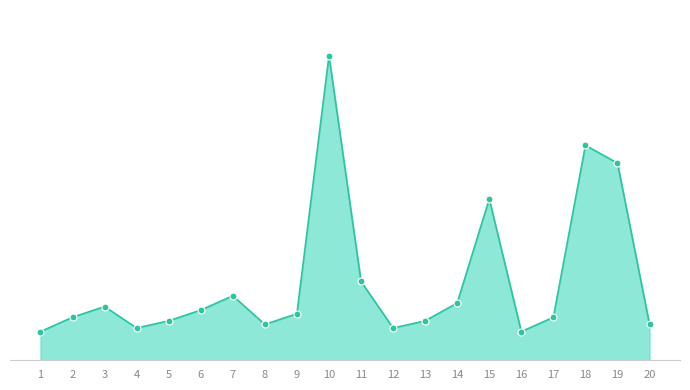

What is the change in value from 3 to 19?

+40